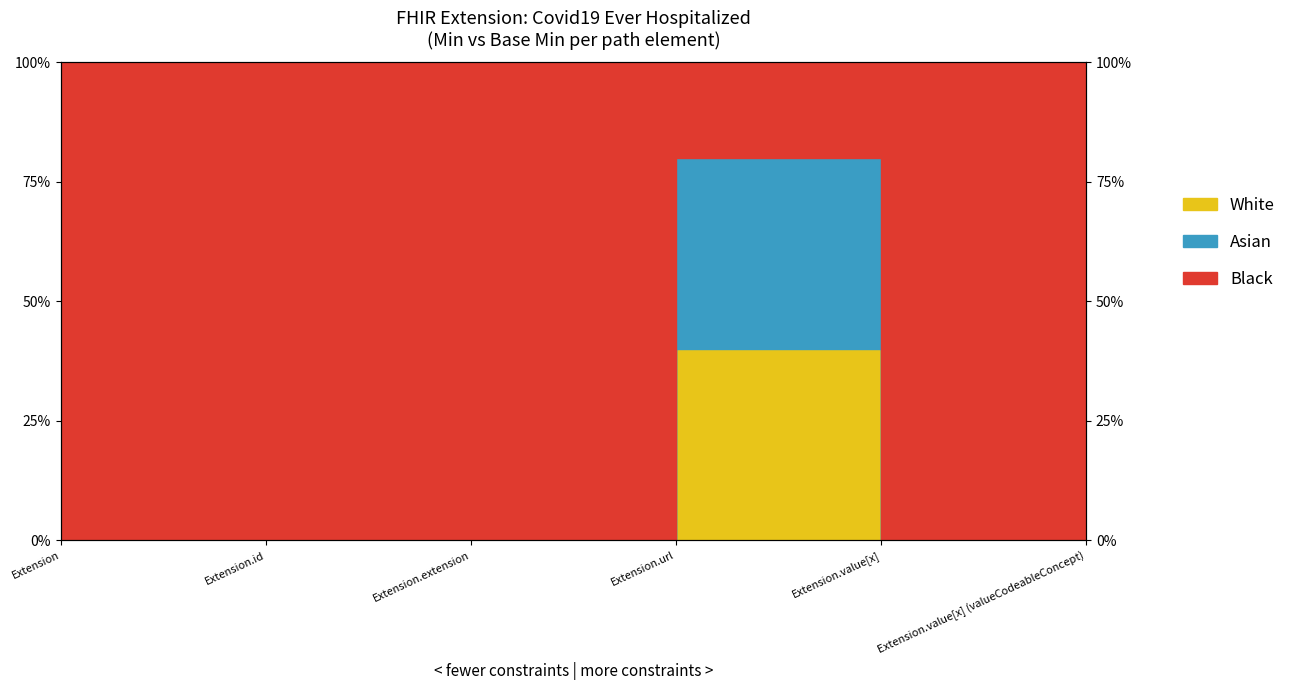

Rank the categories by Base Min value from lowest to highest.

Extension, Extension.id, Extension.extension, Extension.value[x], Extension.value[x] (valueCodeableConcept), Extension.url